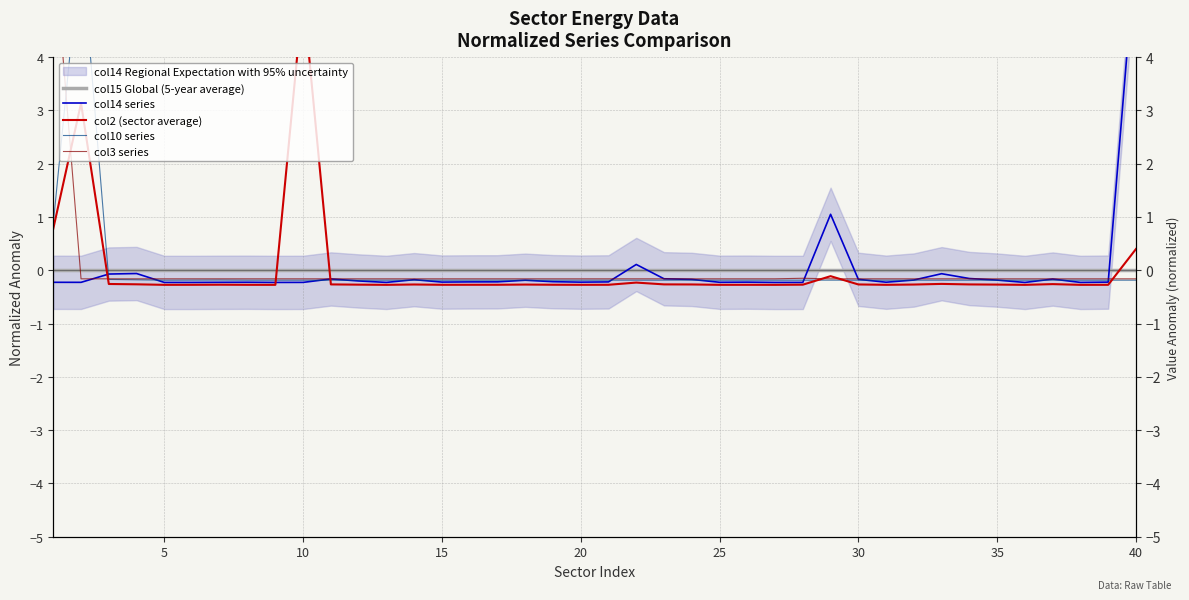

What is the minimum value shown in the chart?

-0.3